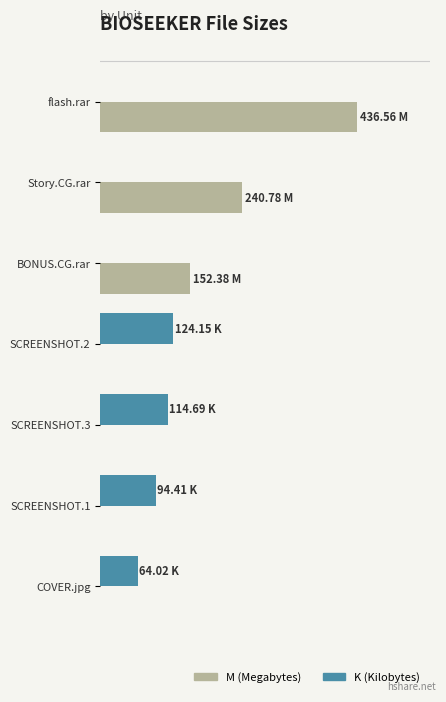

Which series has the largest total across all categories?

M (Megabytes)